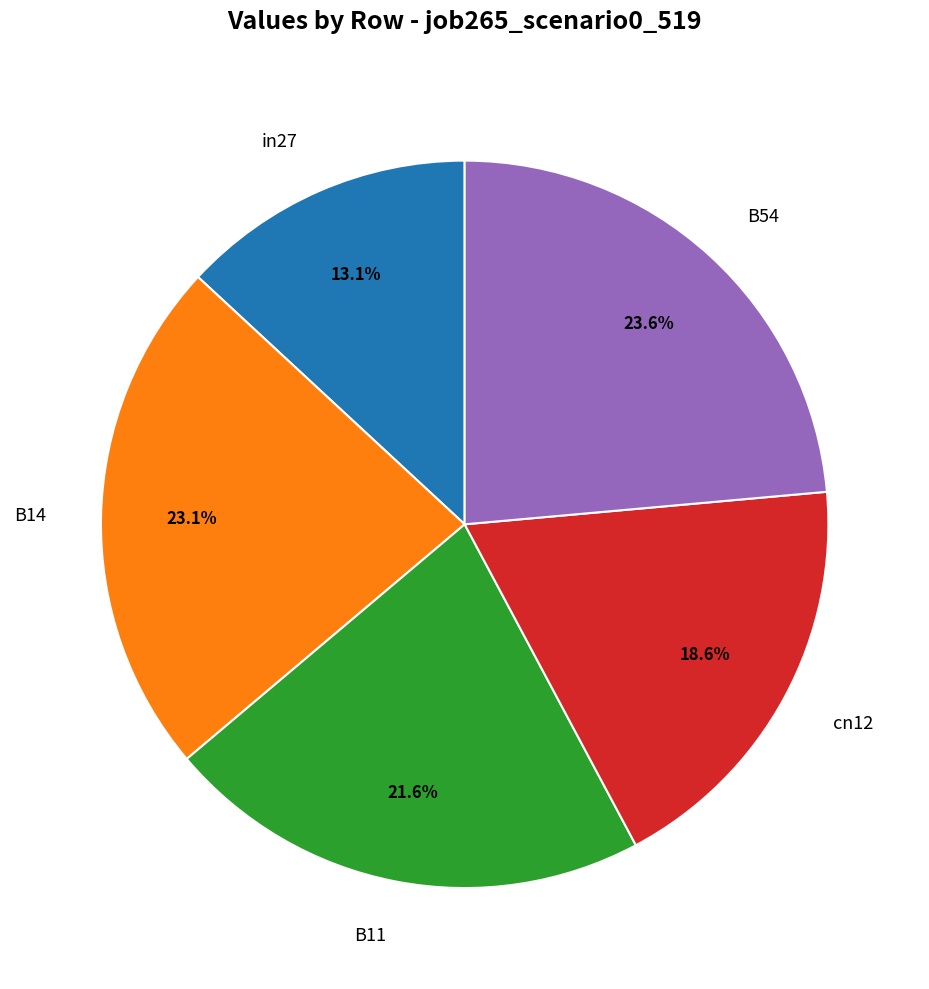

Is there any slice that represents more than half of the pie?

No